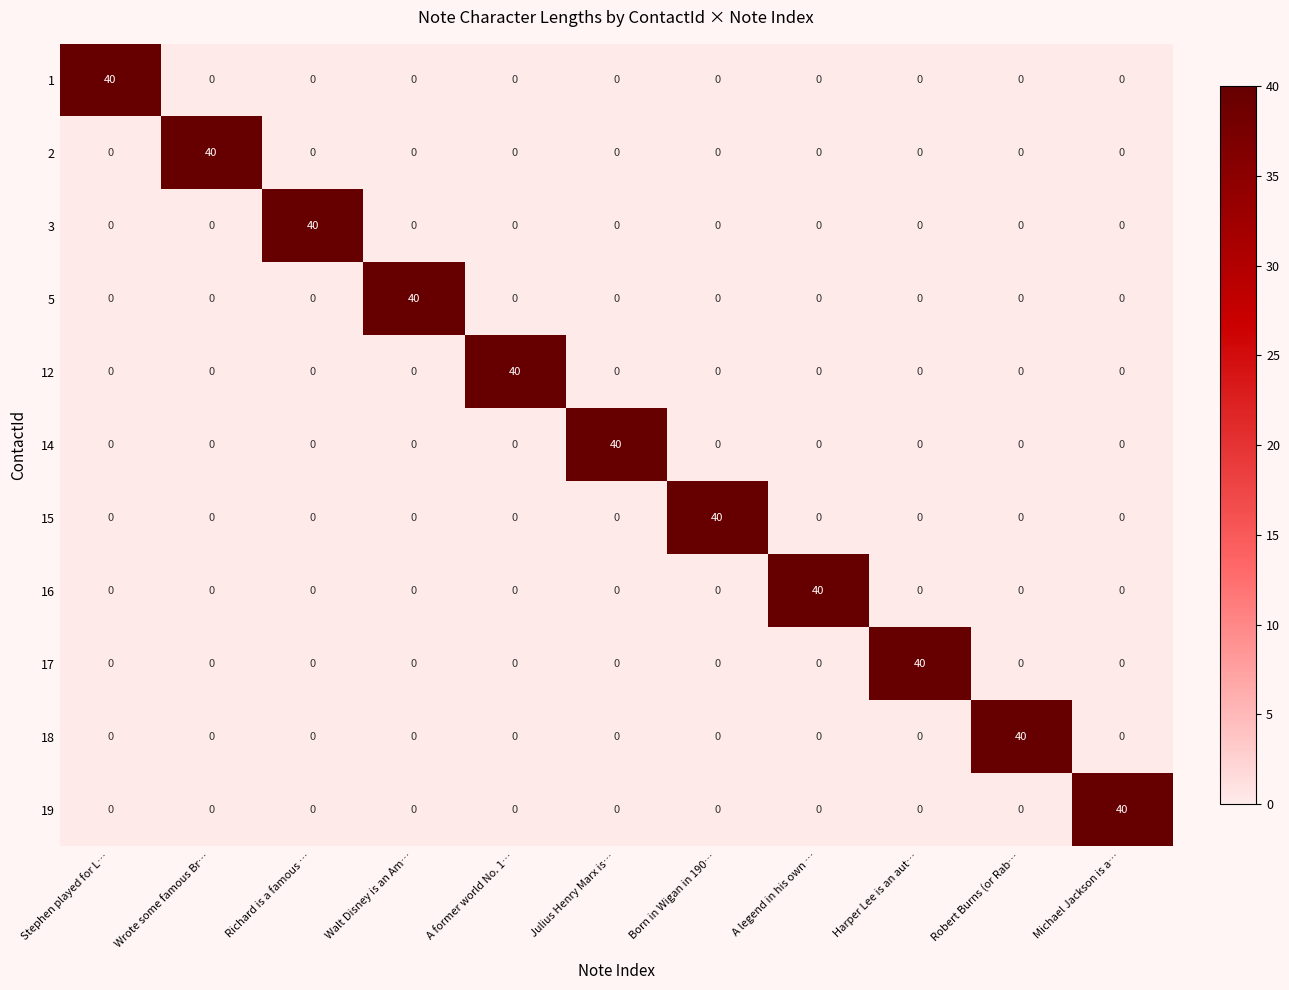

Is it true that 1 equals 0 at A legend in his own …?

True